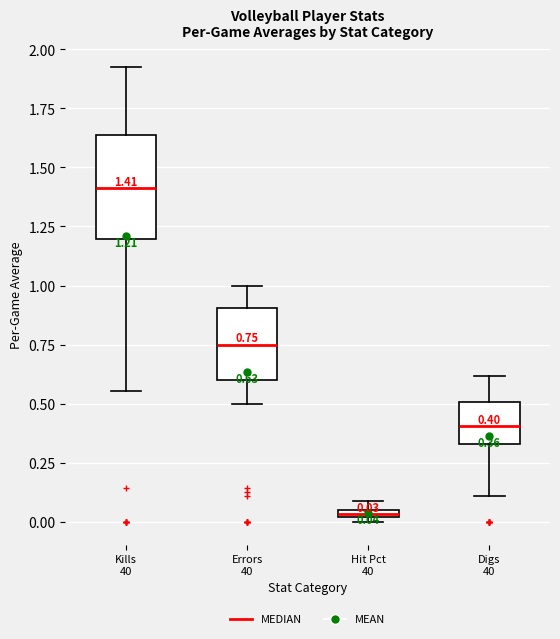

Which box is the tallest, from its lower edge to its upper edge?

Kills 40